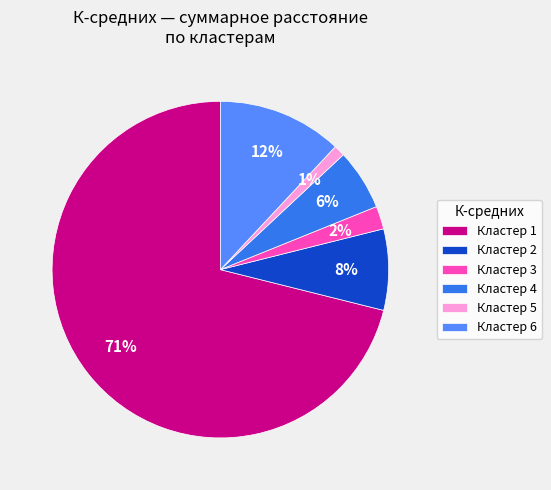

Does any single category account for the majority?

Yes